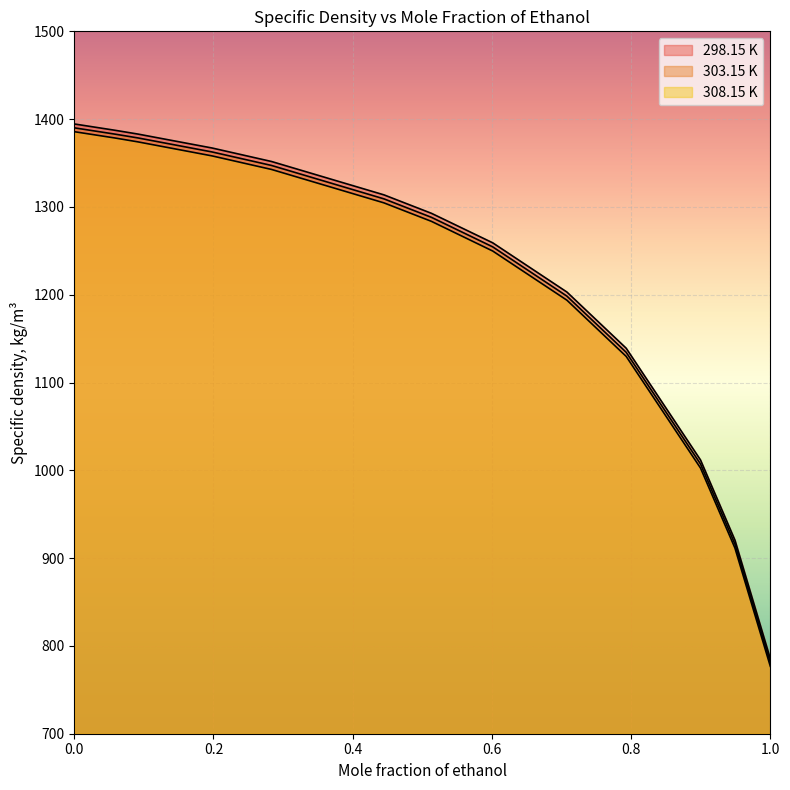

Reading left to right, extract all data points from this chart.

298.15 K: 1394.5	1387.3	1383.0	1367.1	1351.7	1313.8	1292.7	1259.1	1203.0	1139.1	1011.8	920.5	785.4
303.15 K: 1390.1	1382.9	1378.6	1362.6	1347.2	1309.2	1288.1	1254.5	1198.4	1134.4	1007.2	916.0	781.1
308.15 K: 1385.7	1378.5	1374.1	1358.1	1342.7	1304.6	1283.5	1249.8	1193.7	1129.8	1002.6	911.4	776.8